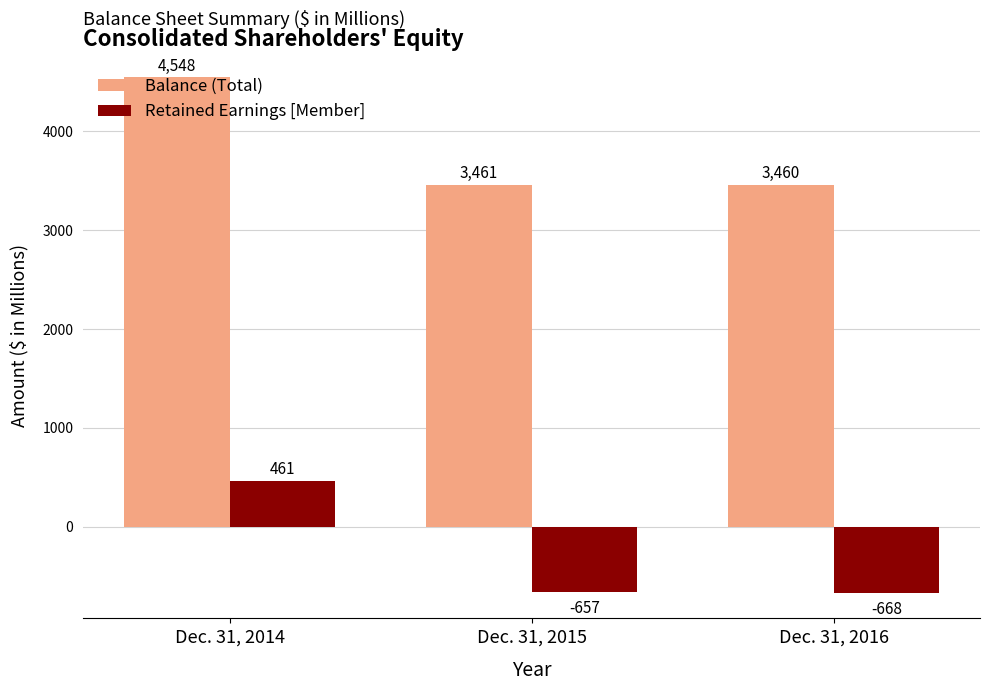

Is it true that Balance (Total) equals 713 at Dec. 31, 2015?

False